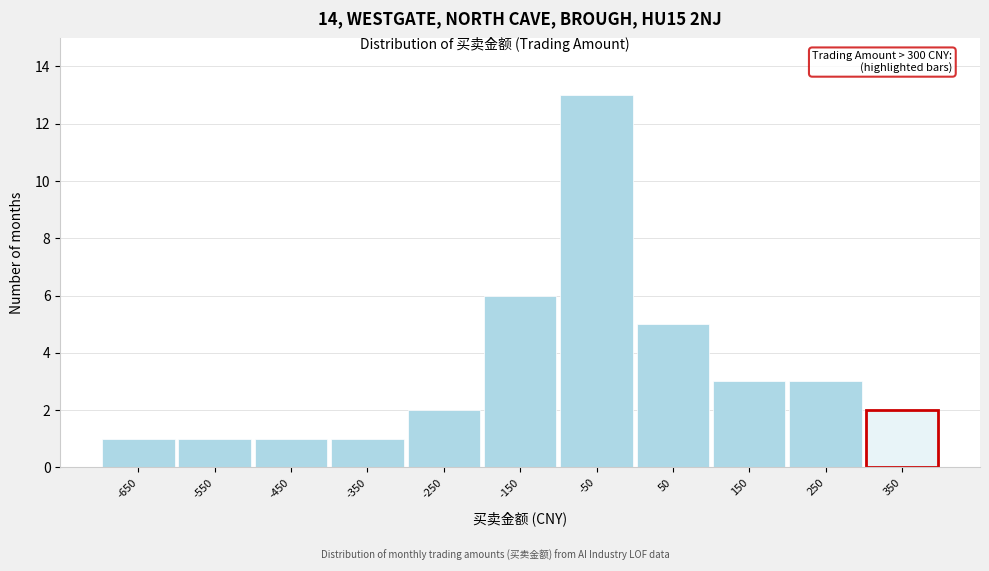

Reading left to right, list all the values displayed in this chart.

1	1	1	1	2	6	13	5	3	3	2